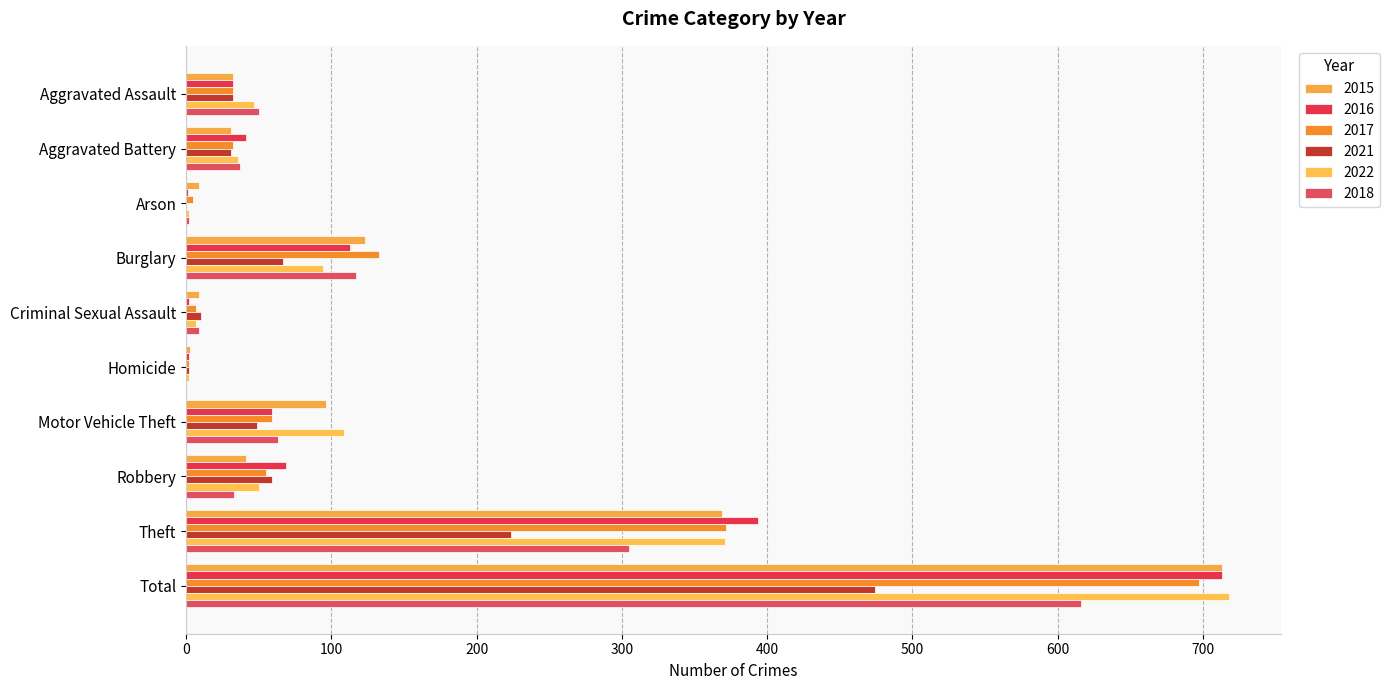

What is the sum of the 2022 values at Burglary and Motor Vehicle Theft?

203